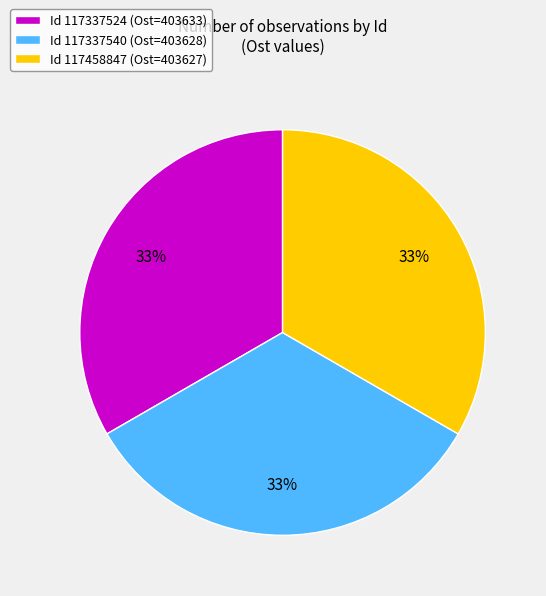

Count the number of slices in the pie.

3